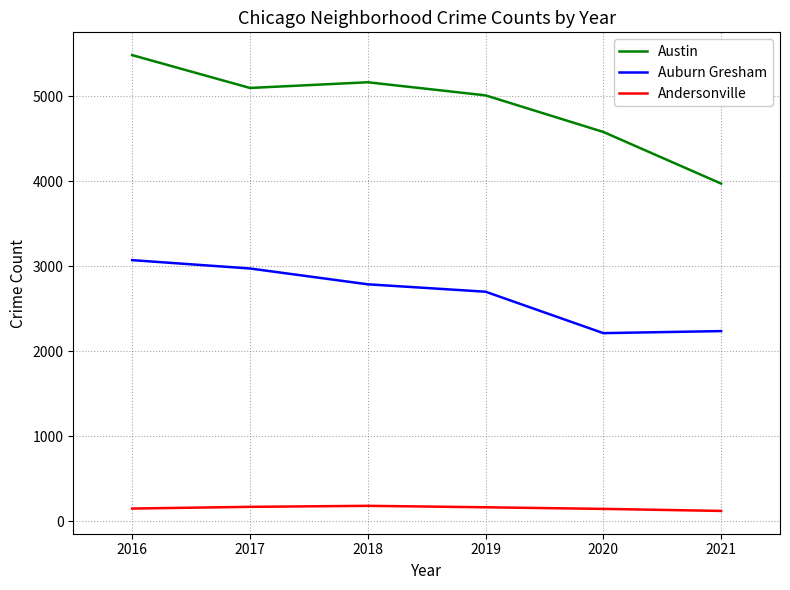

Which series has the largest total across all categories?

Austin